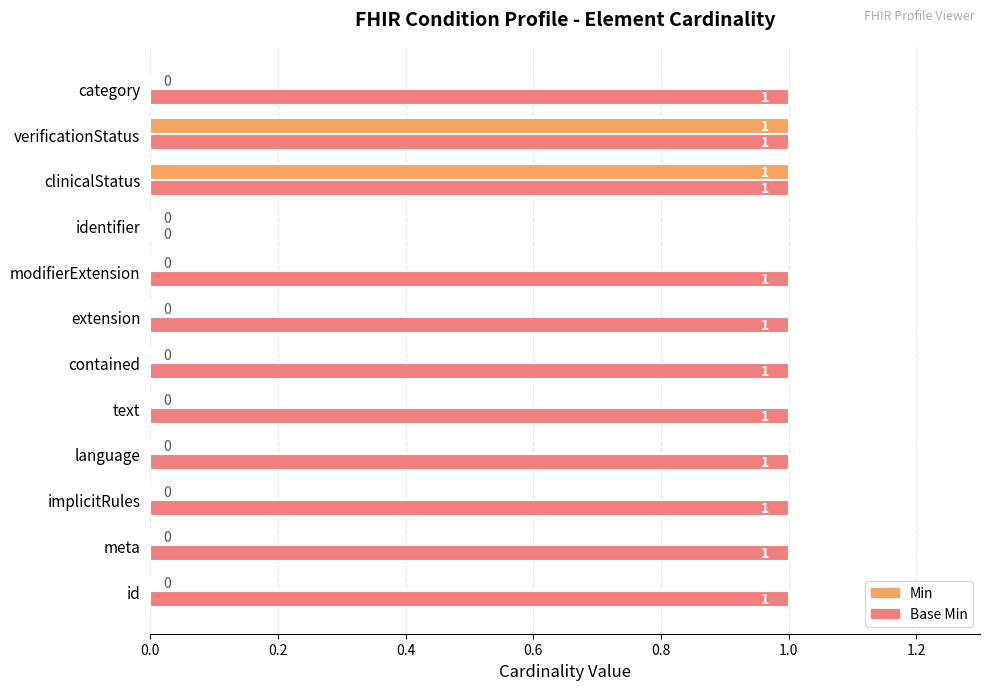

The Base Min series shows 0 at clinicalStatus. True or false?

False